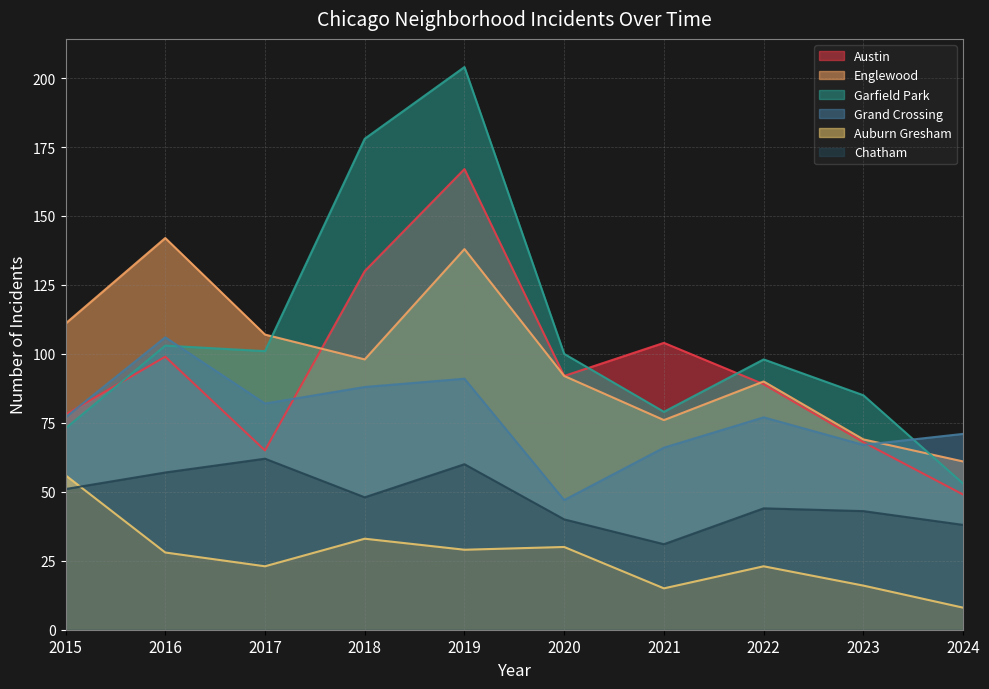

Which series changed the most between 2019 and 2022?

Garfield Park